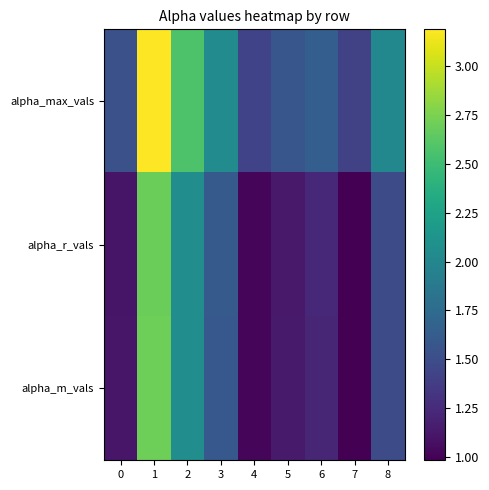

What is the total value across all series at 7?

3.4